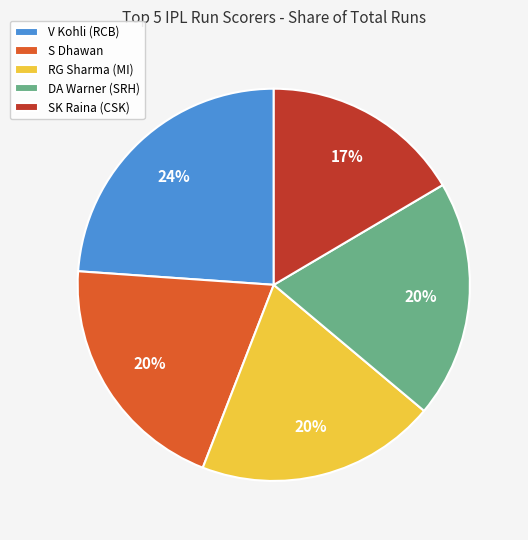

Does any single category account for the majority?

No